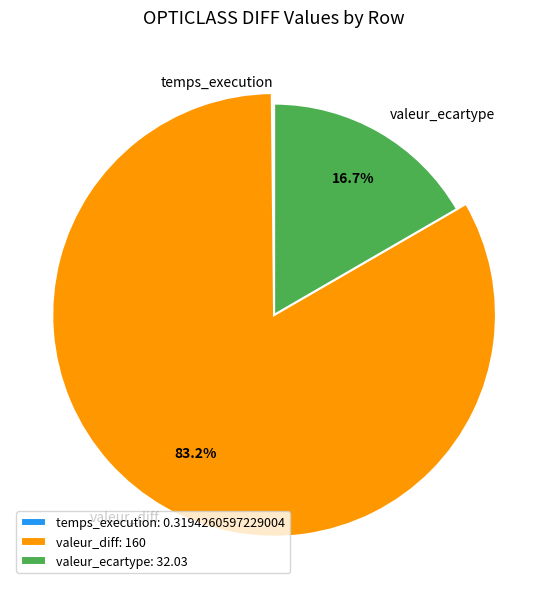

What percentage is the valeur_diff slice, to the nearest percent?

83%